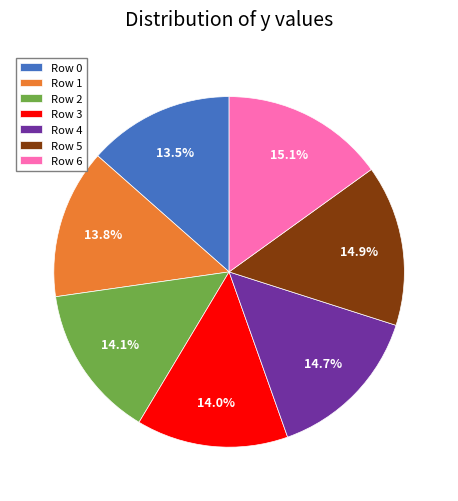

To the nearest percent, what is the average slice percentage?

14%